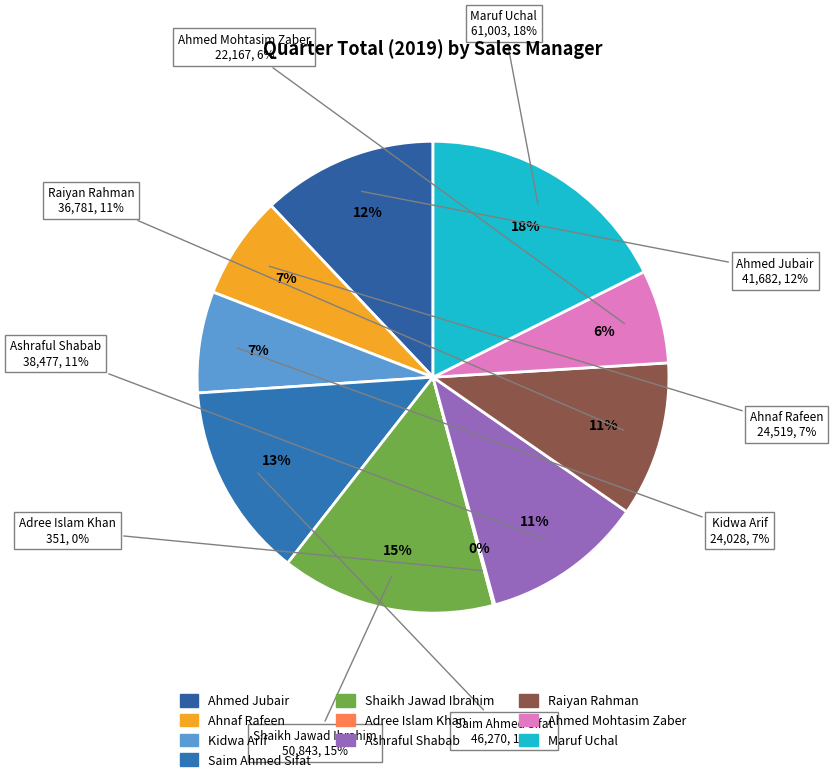

Is there any slice that represents more than half of the pie?

No